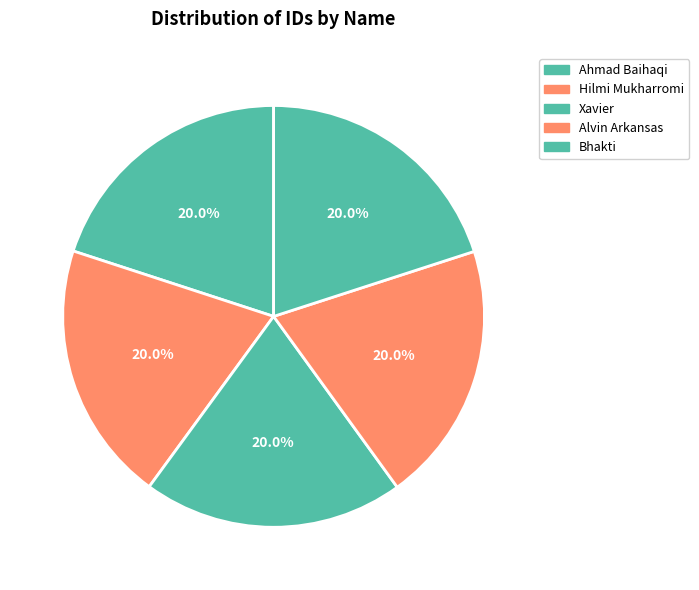

How many segments does this pie chart have?

5